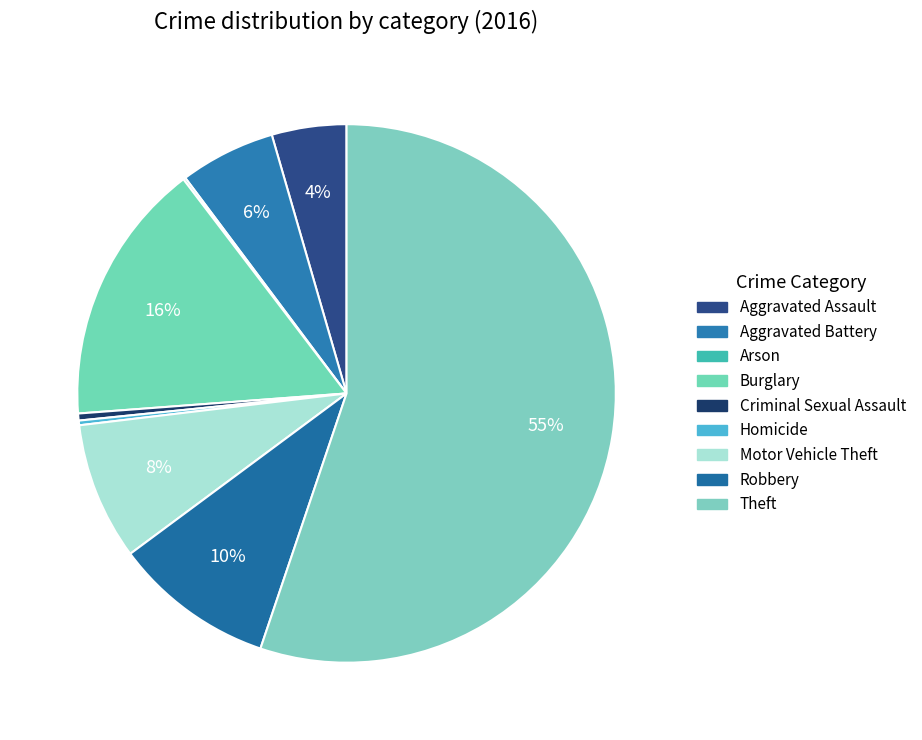

Which slice represents more than half of the pie?

Theft